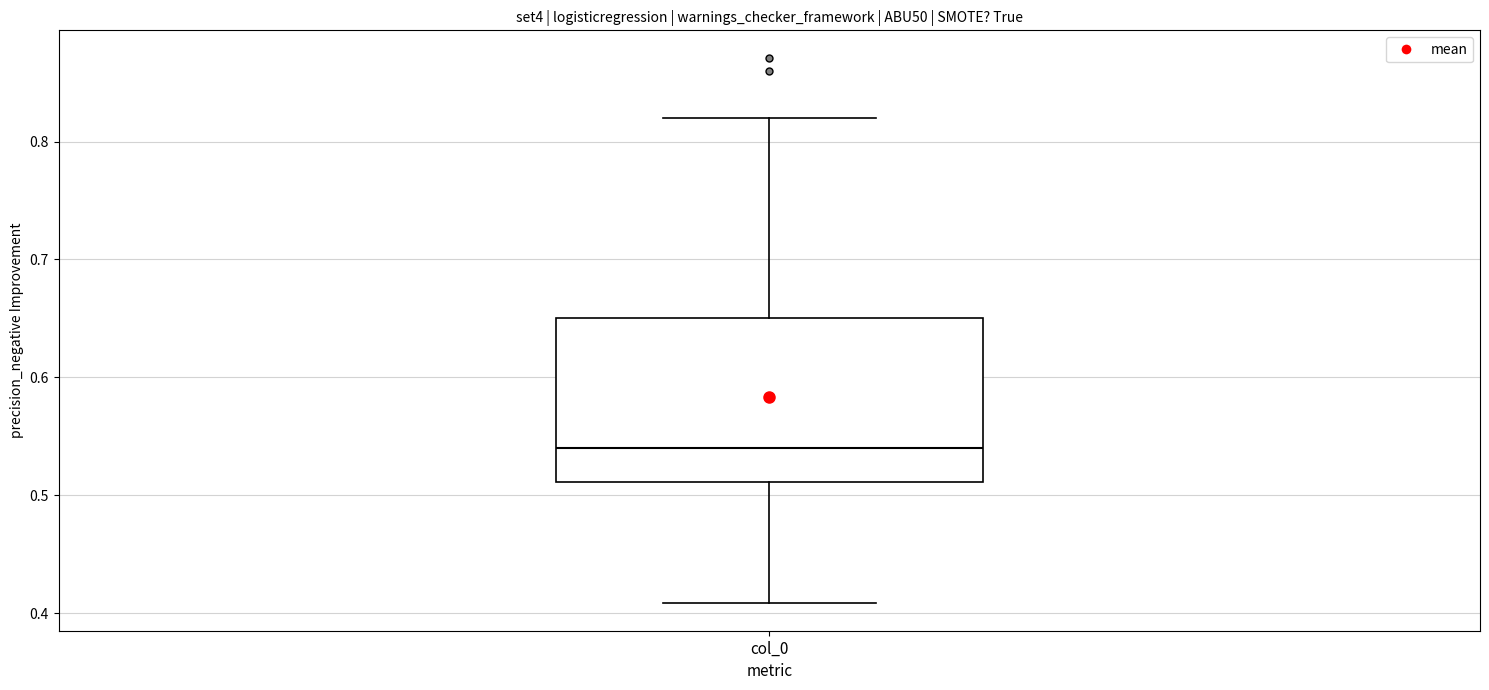

Transcribe this box plot: give where the median line is, the range the box spans, and where the two whiskers end, as read against the y-axis. The values are not printed on the chart, so give them approximately, as read against the axis.

median 0.54, box 0.51 to 0.65, whiskers 0.41 to 0.82